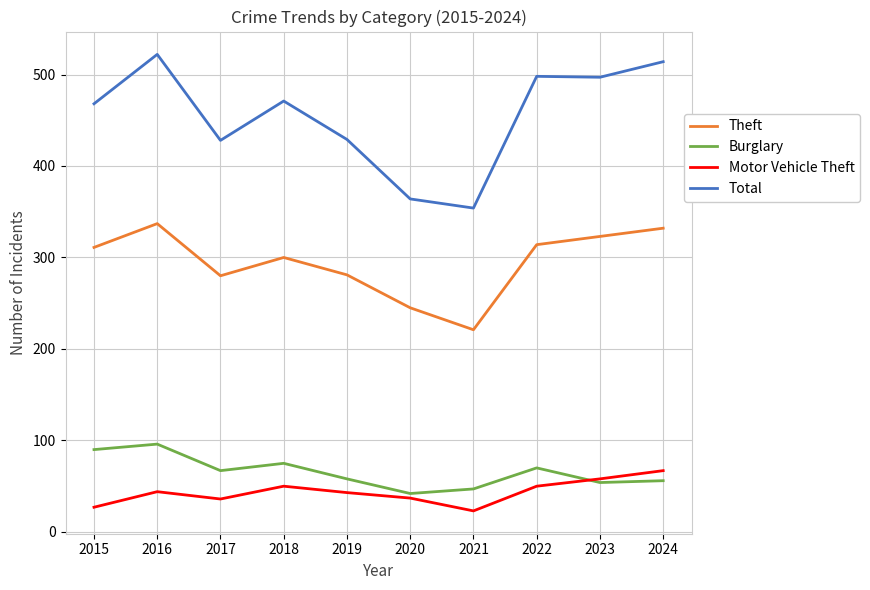

What is the difference between the Total values at 2023 and 2022?

1